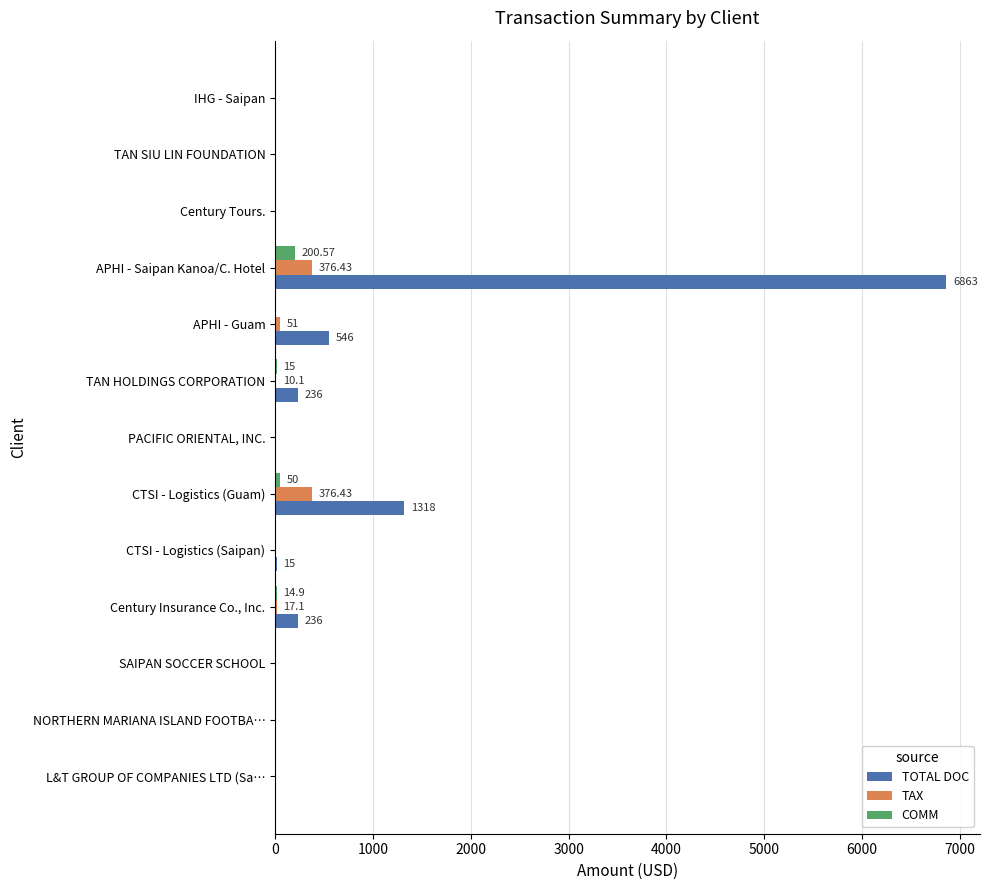

What is the sum of all TOTAL DOC values?

9214.0